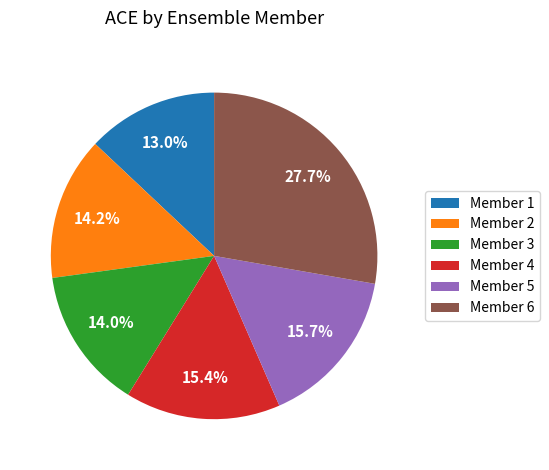

Do Member 5 and Member 2 together represent more than half of the pie?

No